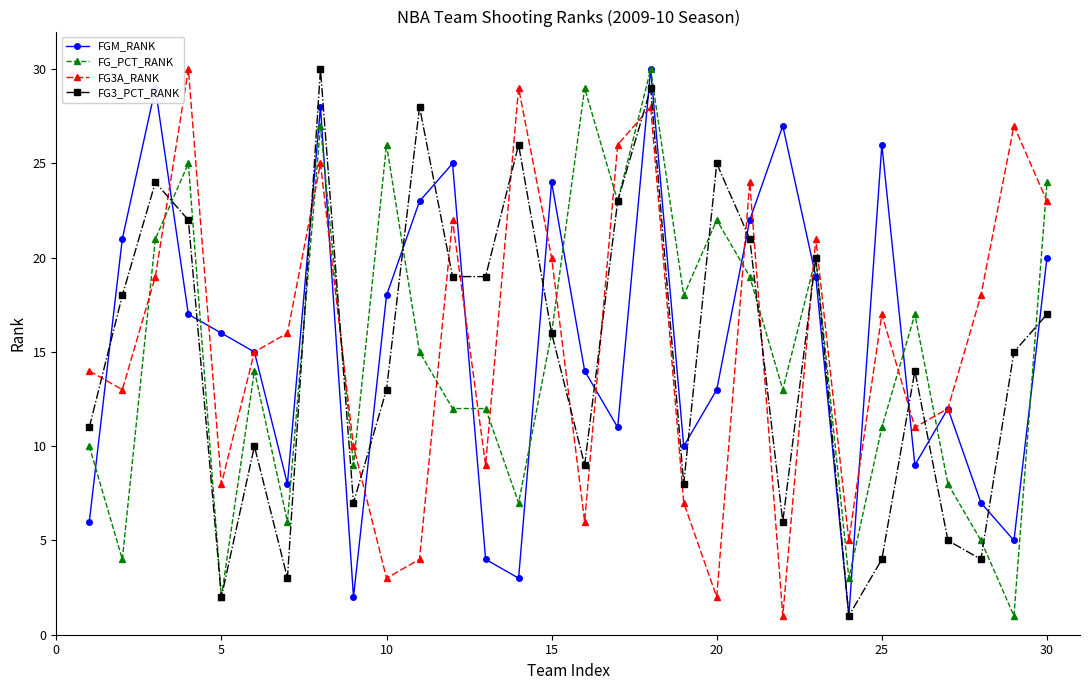

True or false: FG3A_RANK and FG3_PCT_RANK intersect in this chart.

True